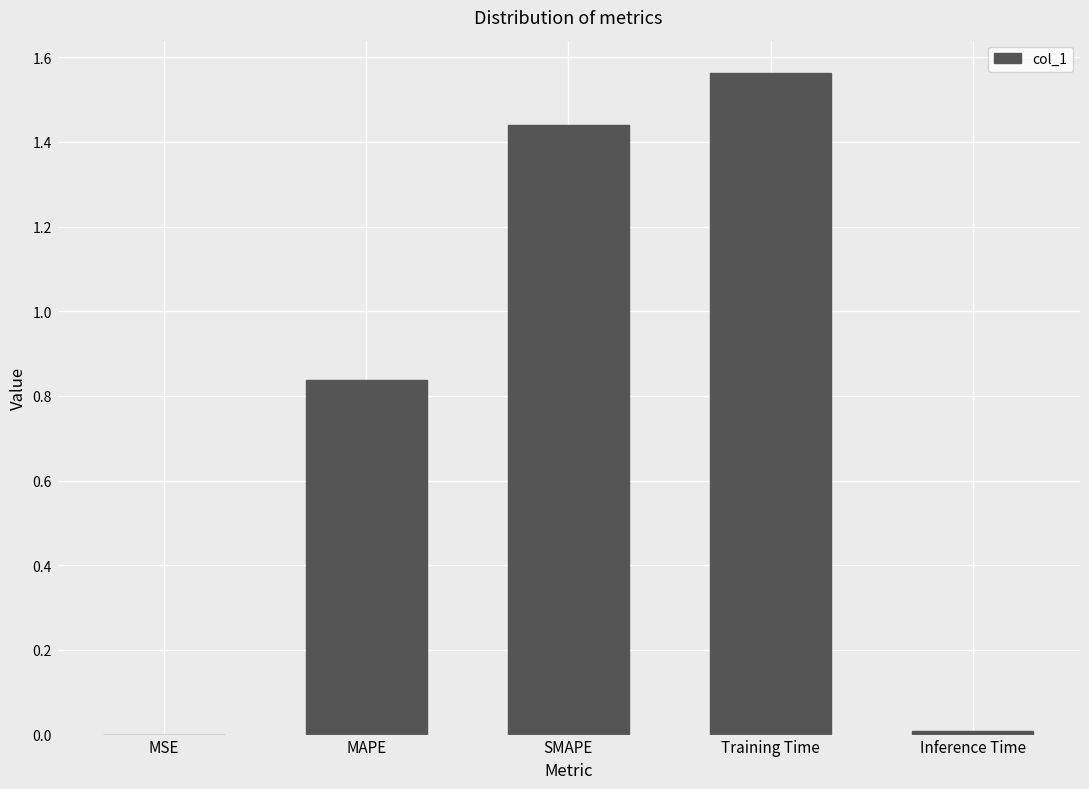

Which label corresponds to the largest value in the chart?

Training Time